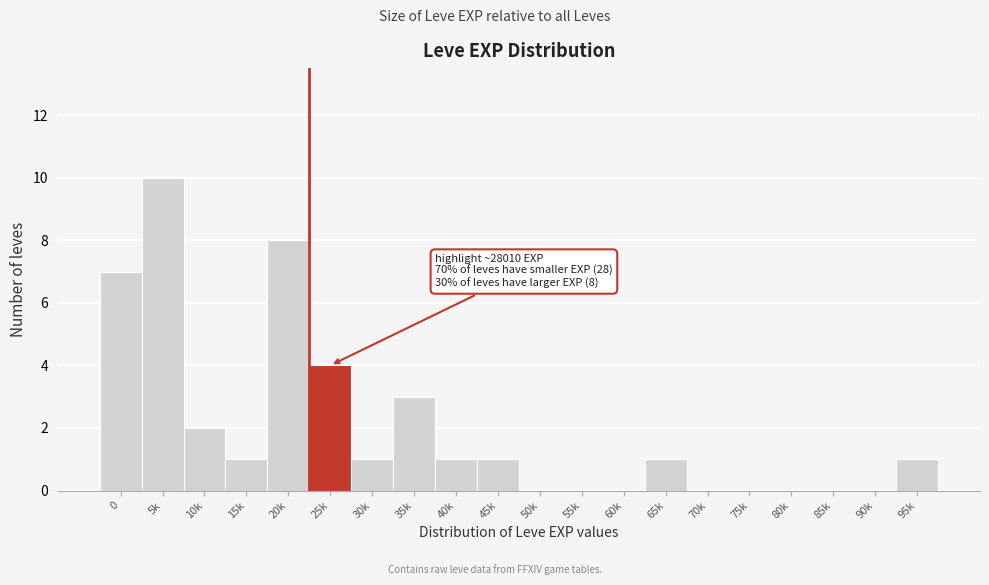

Reading right to left, transcribe all the data shown in this chart.

95k=1	90k=0	85k=0	80k=0	75k=0	70k=0	65k=1	60k=0	55k=0	50k=0	45k=1	40k=1	35k=3	30k=1	25k=4	20k=8	15k=1	10k=2	5k=10	0=7